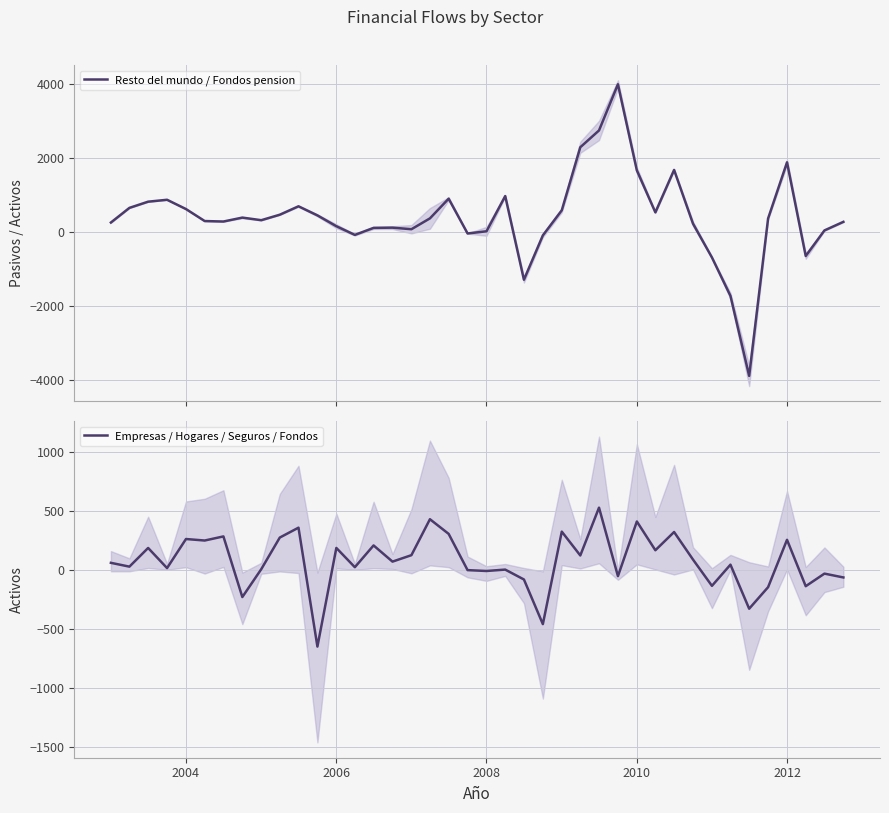

What is the minimum value for Empresas / Hogares / Seguros / Fondos?

-649.0